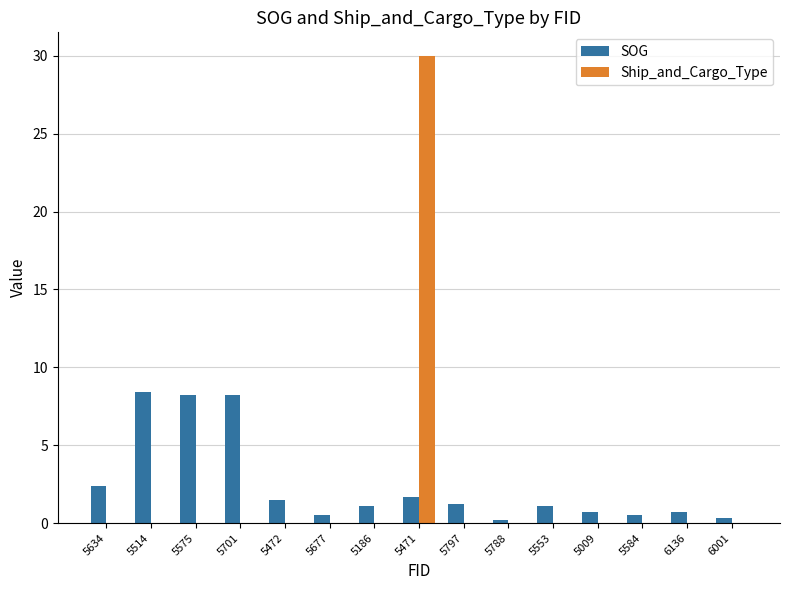

True or false: Ship_and_Cargo_Type has a value of 0.0 at 5788.

True